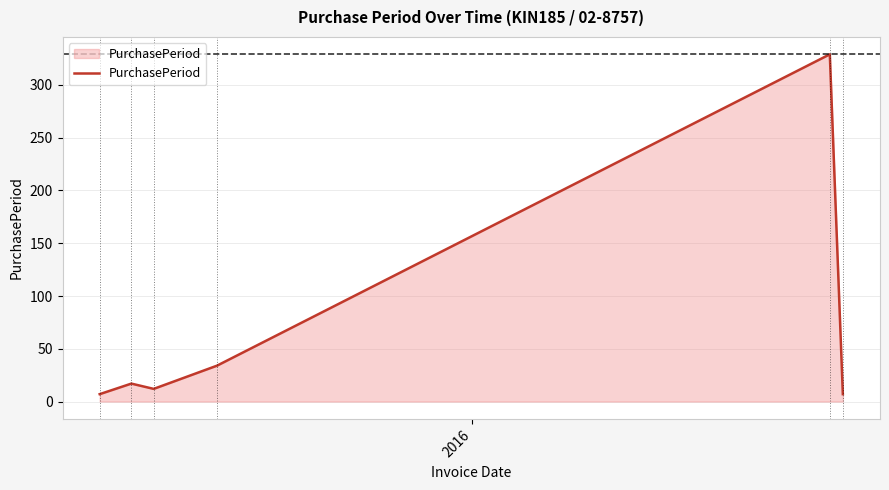

What is the sum of all values?

406